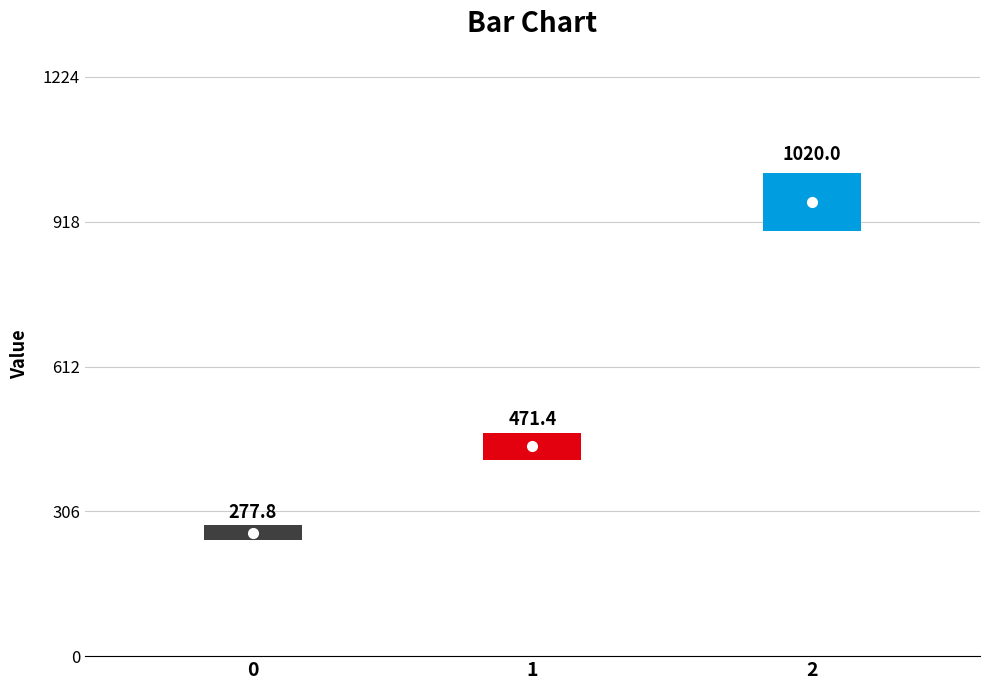

The value at 0 is 192.4. True or false?

False